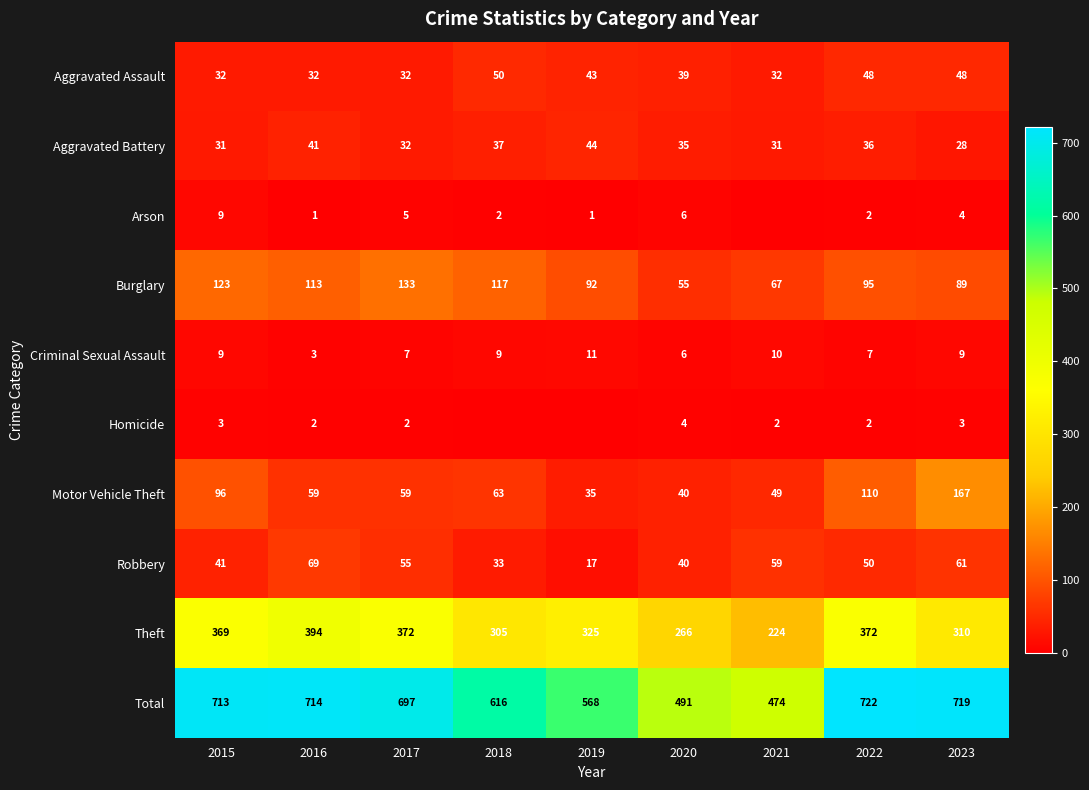

What is the difference between the maximum and minimum values in the Aggravated Battery series?

16